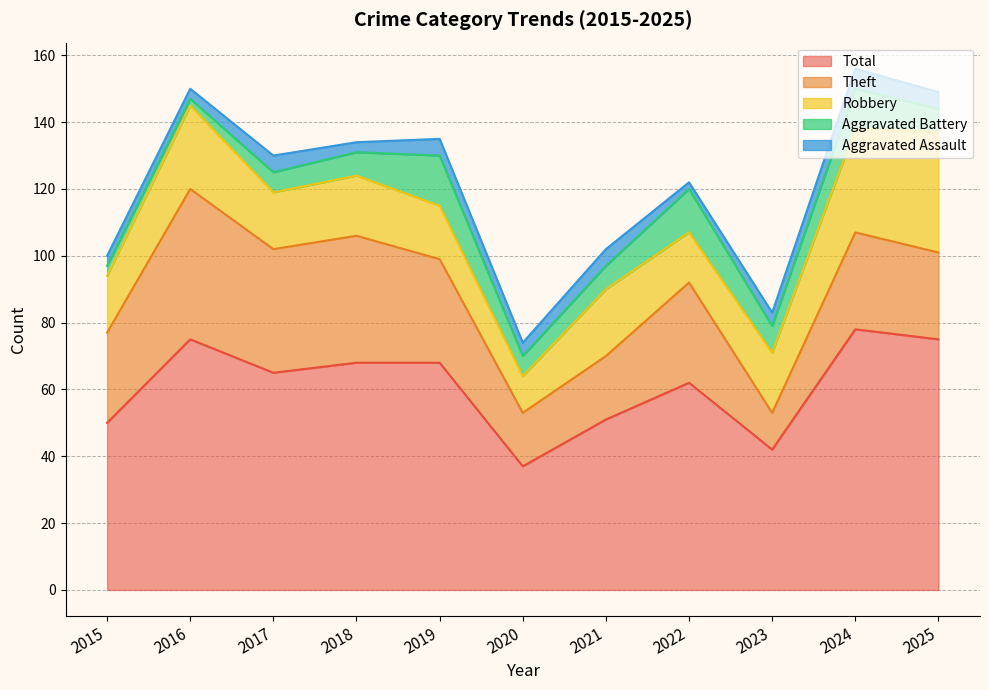

At which category does Total reach its first local peak?

2016